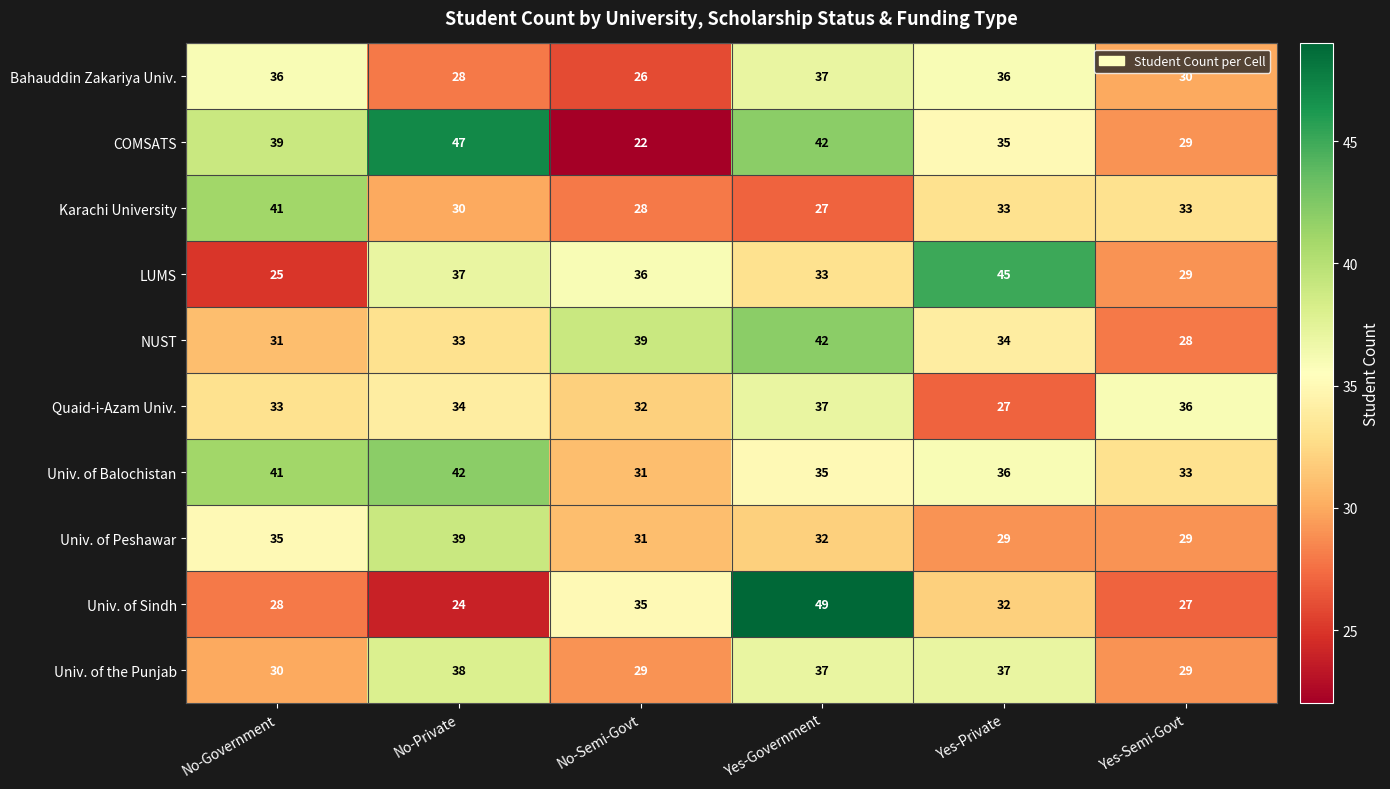

How many data points does each series have?

6